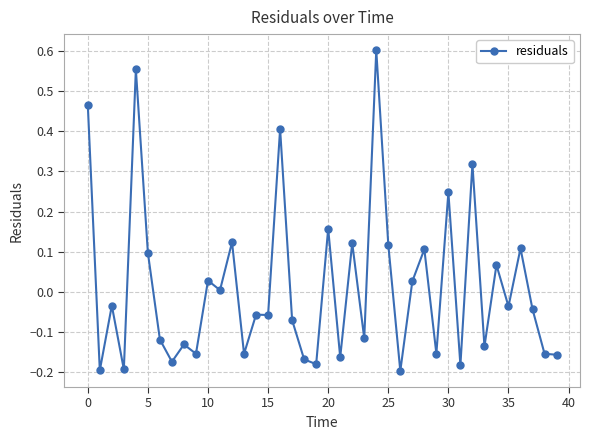

What is the difference between the second highest and minimum values?

0.7